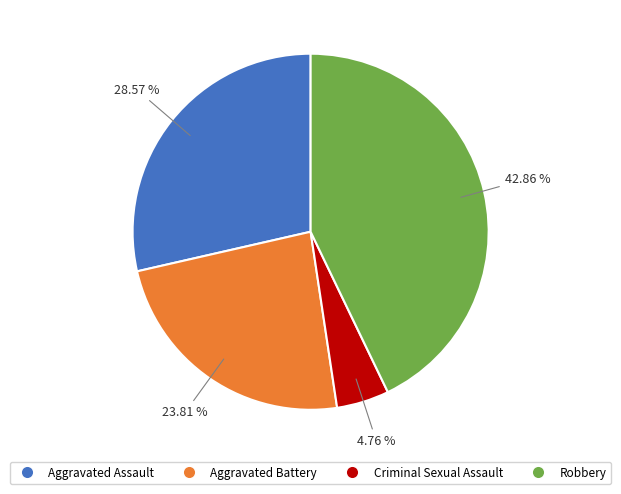

What percentage is the Criminal Sexual Assault slice, to the nearest percent?

5%